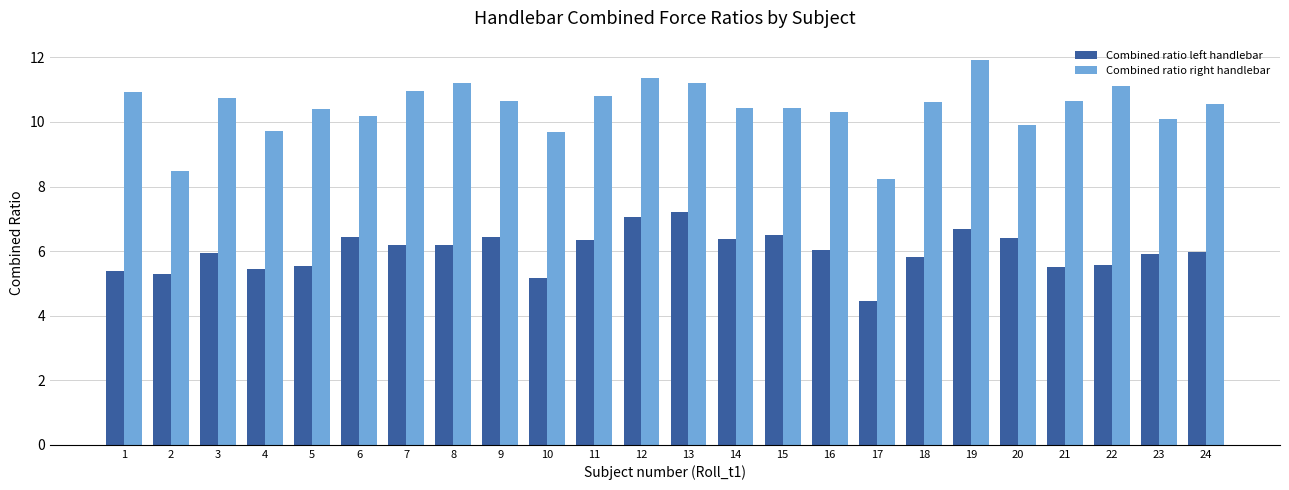

Rank the series by their average value, from highest to lowest.

Combined ratio right handlebar, Combined ratio left handlebar